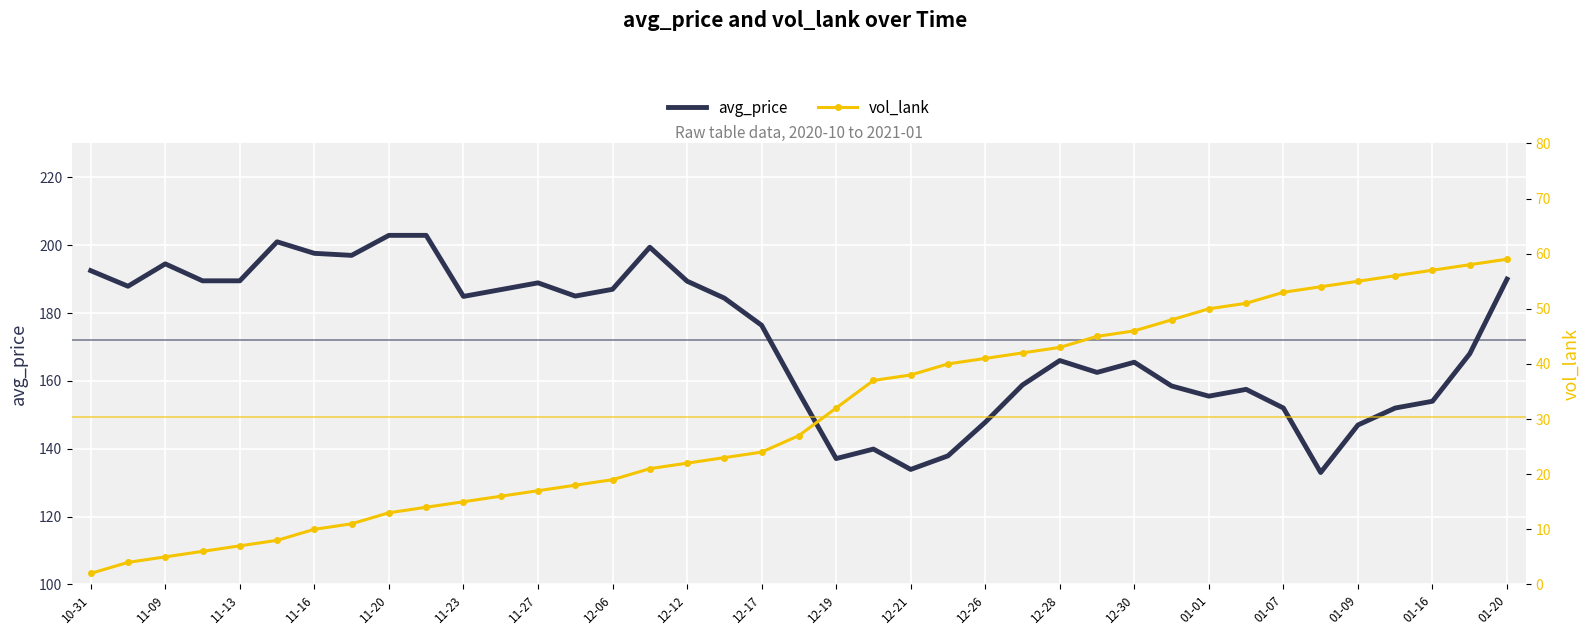

Is it true that avg_price equals 165.5 at 12-30?

True